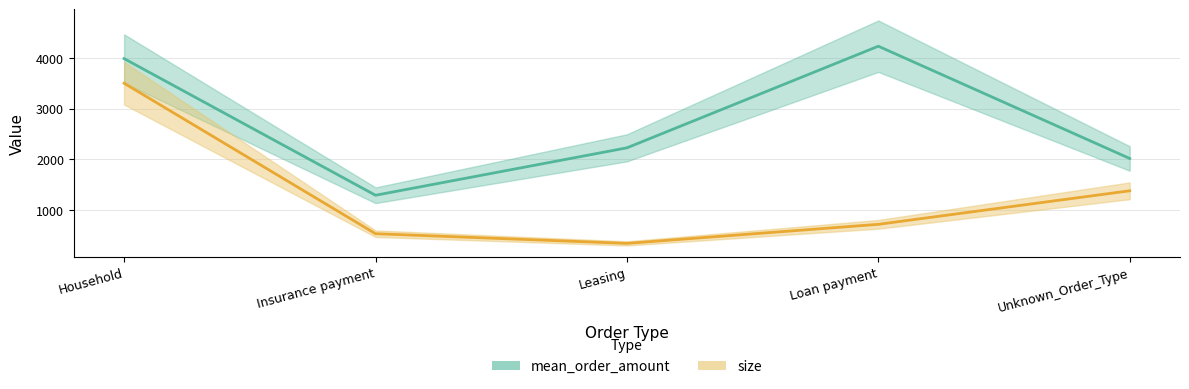

Is the value of mean_order_amount at Loan payment greater than the value of size at Household?

Yes